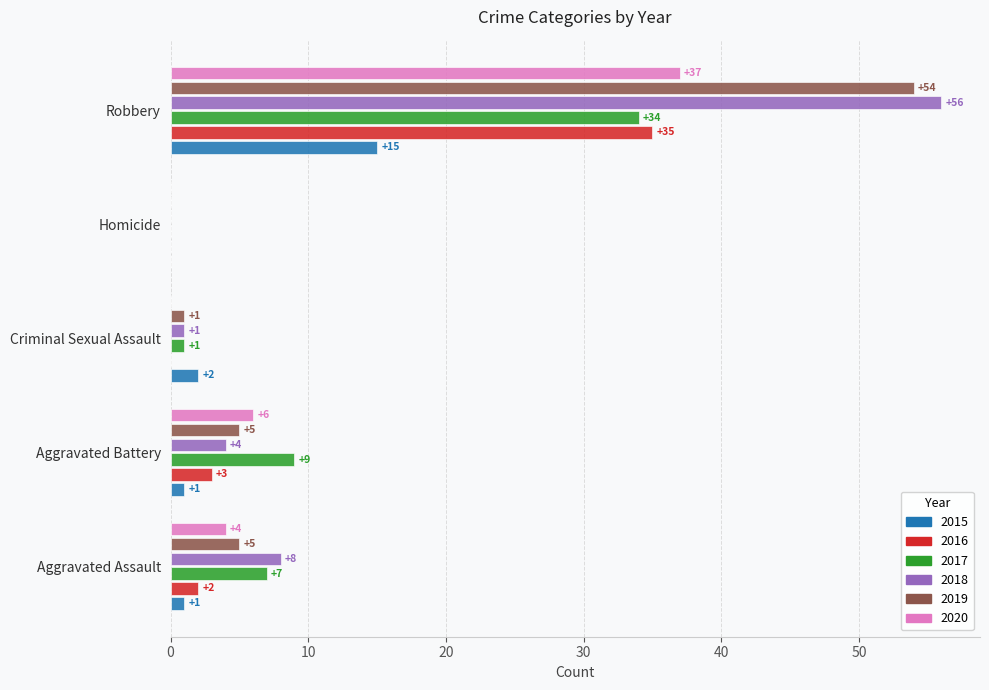

What are all the series names shown in the legend?

2015, 2016, 2017, 2018, 2019, 2020